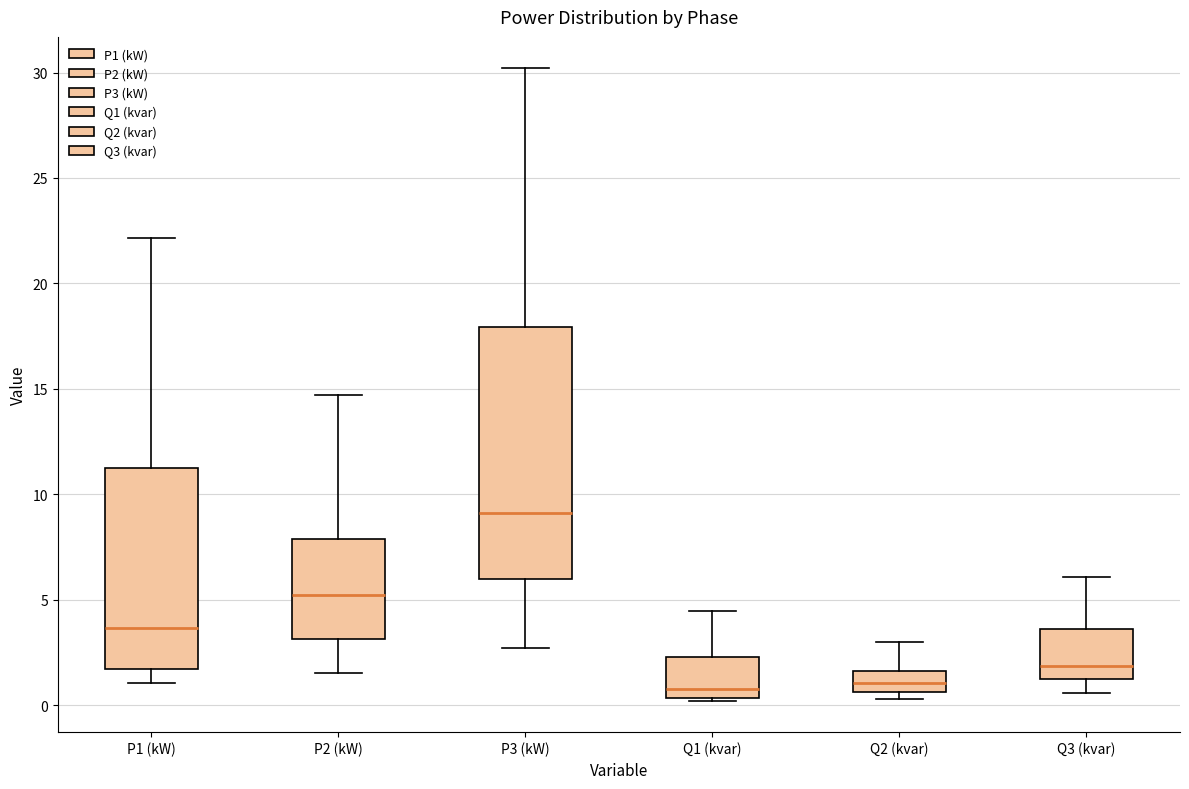

Reading left to right, transcribe this box plot: for each box, give where its median line is, the range the box spans, and where its two whiskers end, as read against the y-axis. The values are not printed on the chart, so give them approximately, as read against the axis.

P1 (kW): median 3.5, box 1.5 to 11.0, whiskers 1.0 to 22.0
P2 (kW): median 5.0, box 3.0 to 8.0, whiskers 1.5 to 14.5
P3 (kW): median 9.0, box 6.0 to 18.0, whiskers 2.5 to 30.0
Q1 (kvar): median 0.5 (just above the box's lower edge), box 0.5 to 2.5, whiskers 0.0 to 4.5
Q2 (kvar): median 1.0, box 0.5 to 1.5, whiskers 0.5 (just below the box's lower edge) to 3.0
Q3 (kvar): median 2.0, box 1.0 to 3.5, whiskers 0.5 to 6.0